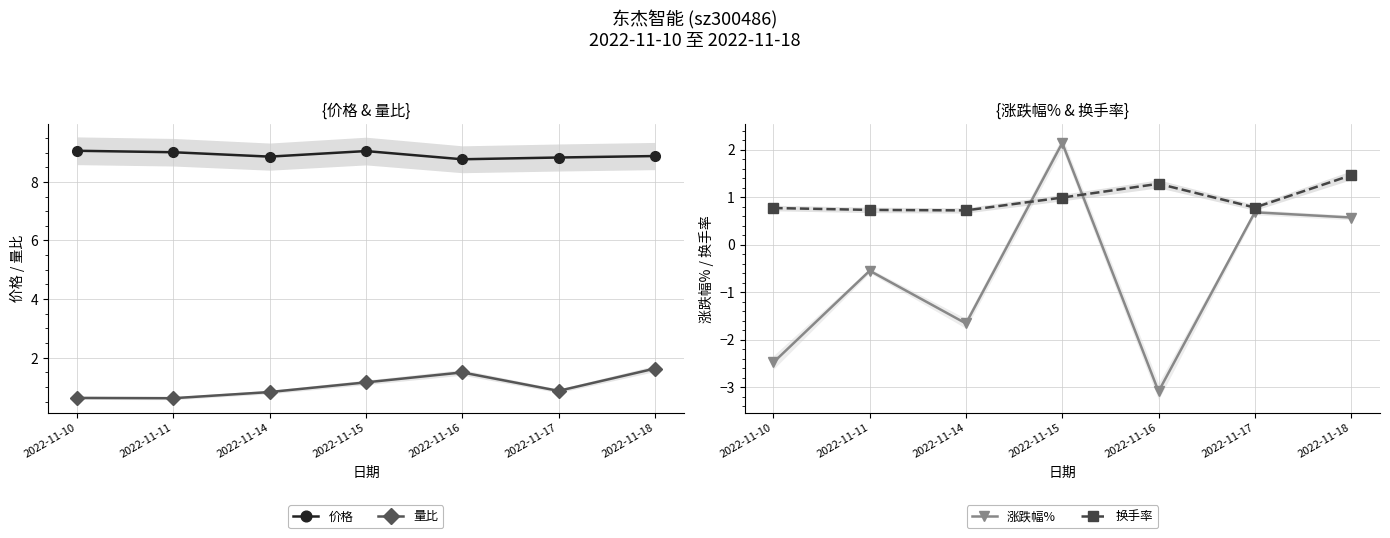

The 换手率 series shows 0.7 at 2022-11-18. True or false?

False